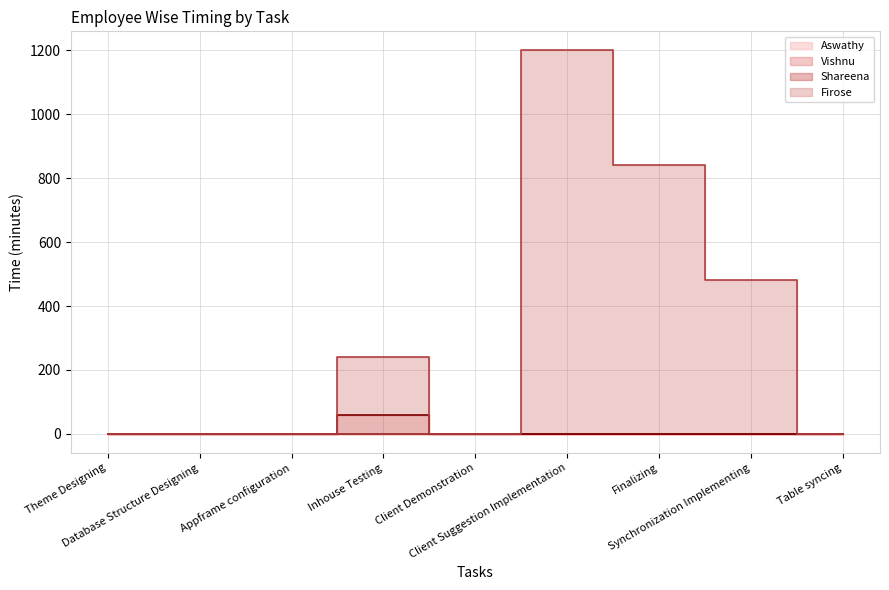

True or false: Vishnu and Shareena cross at least once.

False